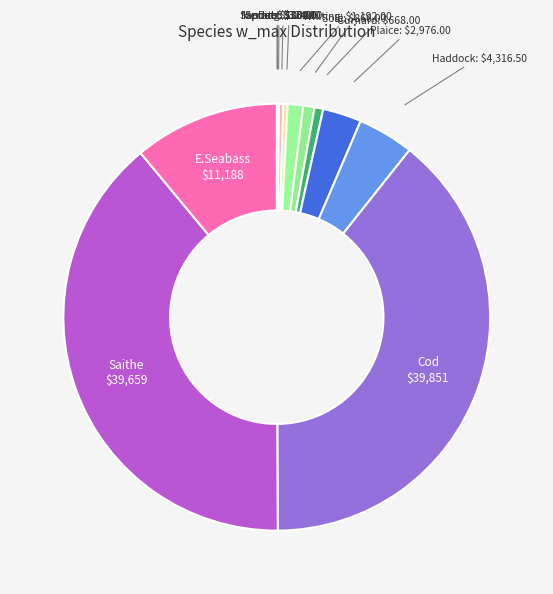

What is the ratio of the value at Saithe to the value at Cod?

1.0